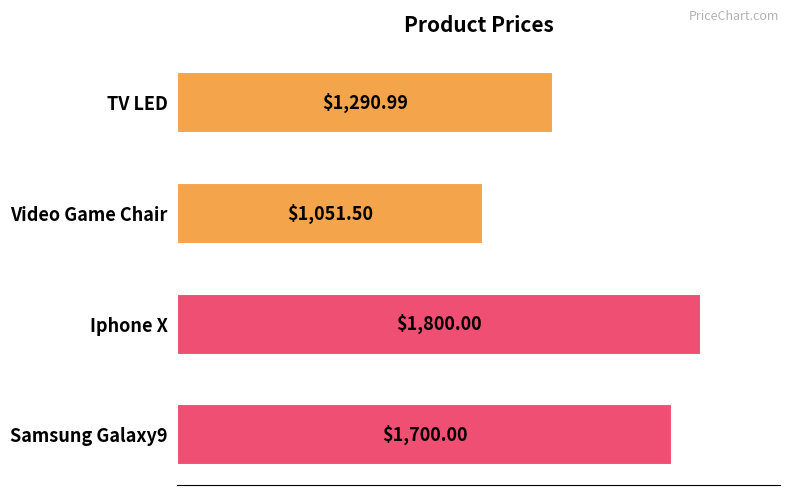

At which label is the value closest to 1425?

TV LED